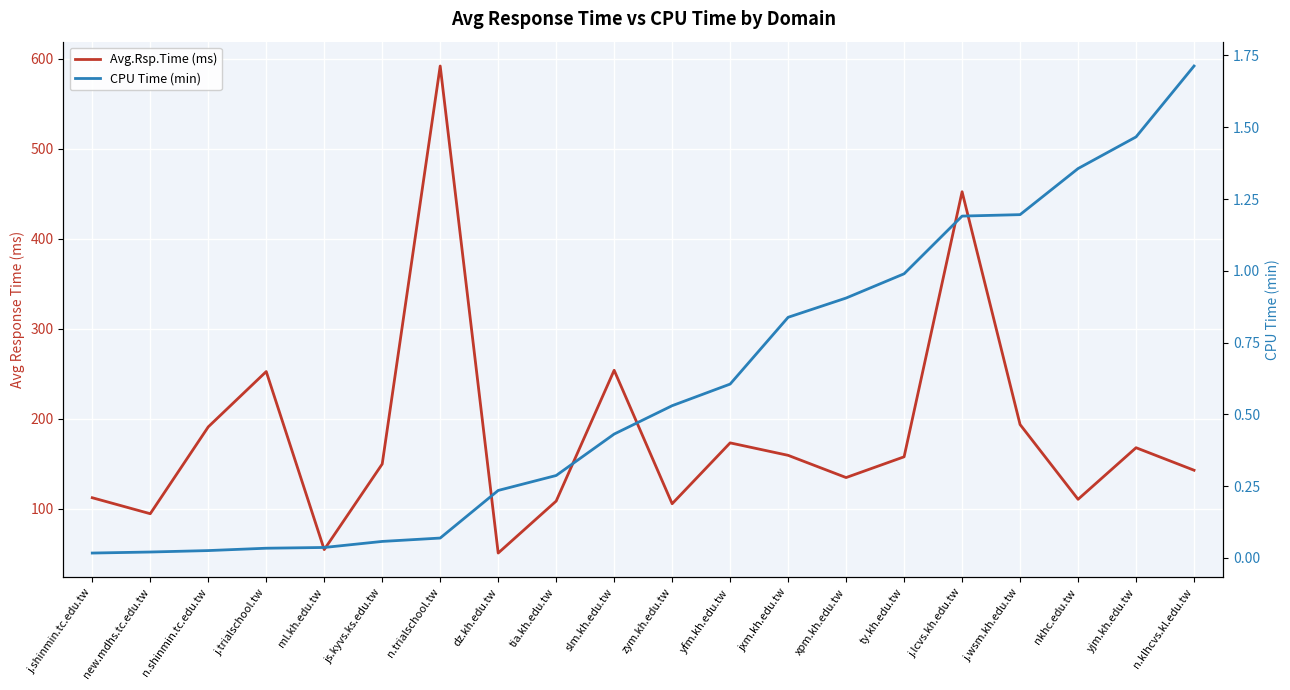

At which category does Avg.Rsp.Time (ms) reach its first local peak?

j.trialschool.tw